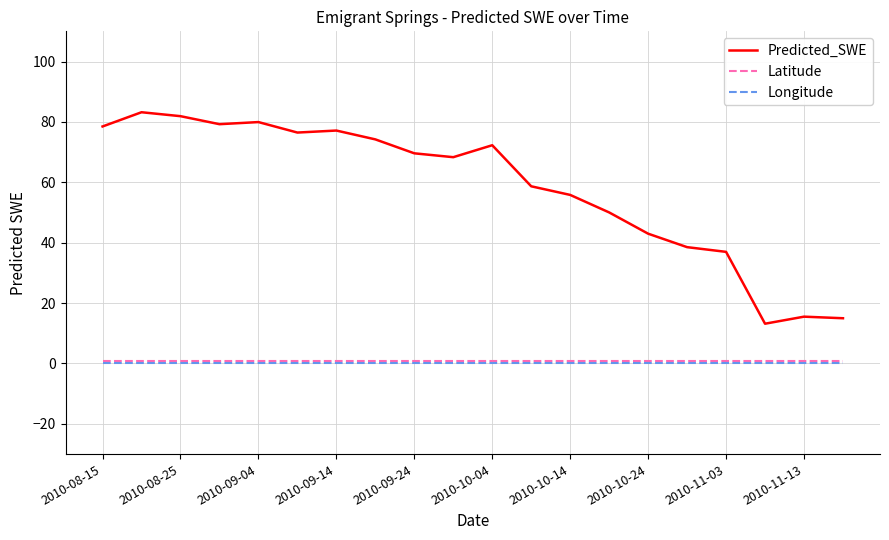

True or false: Latitude and Predicted_SWE intersect in this chart.

False